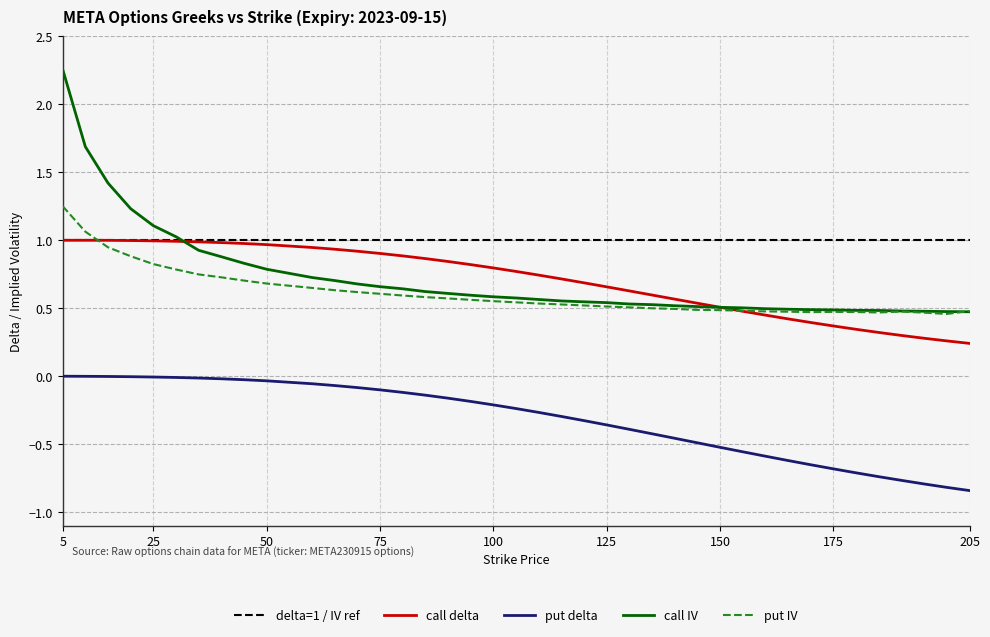

True or false: call delta and put delta intersect in this chart.

False